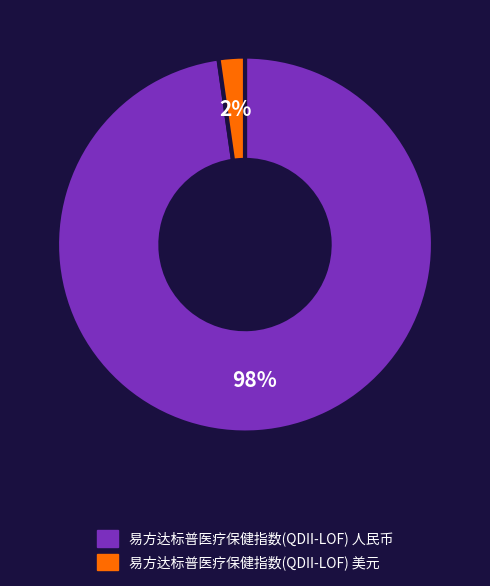

Which category has the biggest portion of the pie?

易方达标普医疗保健指数(QDII-LOF) 人民币